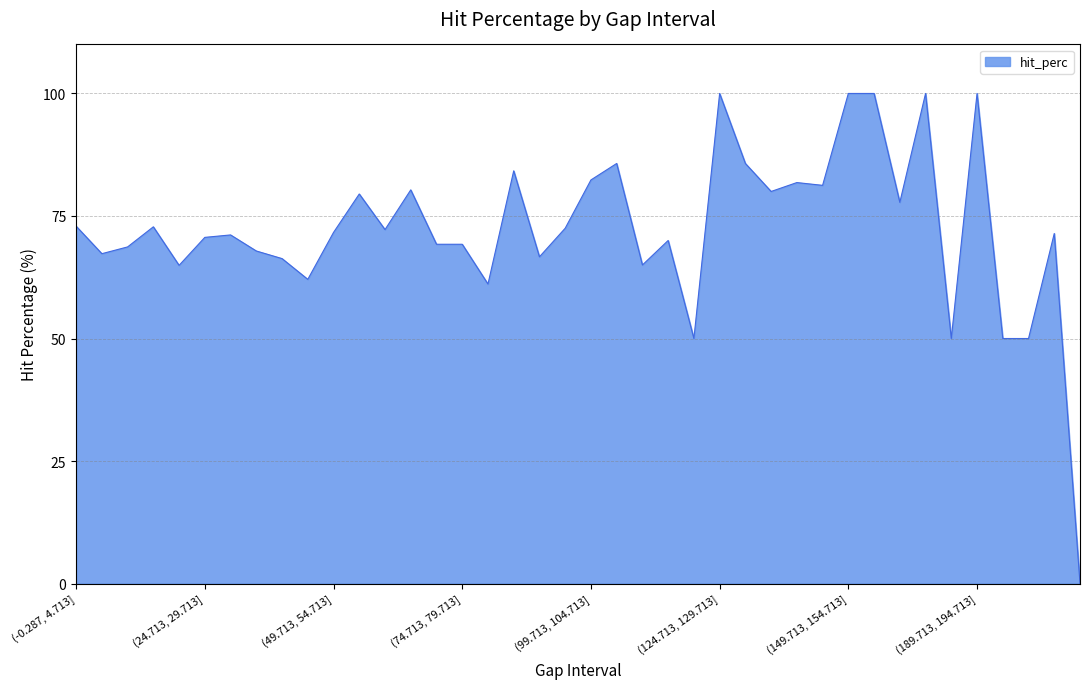

What is the greatest value displayed?

100.0